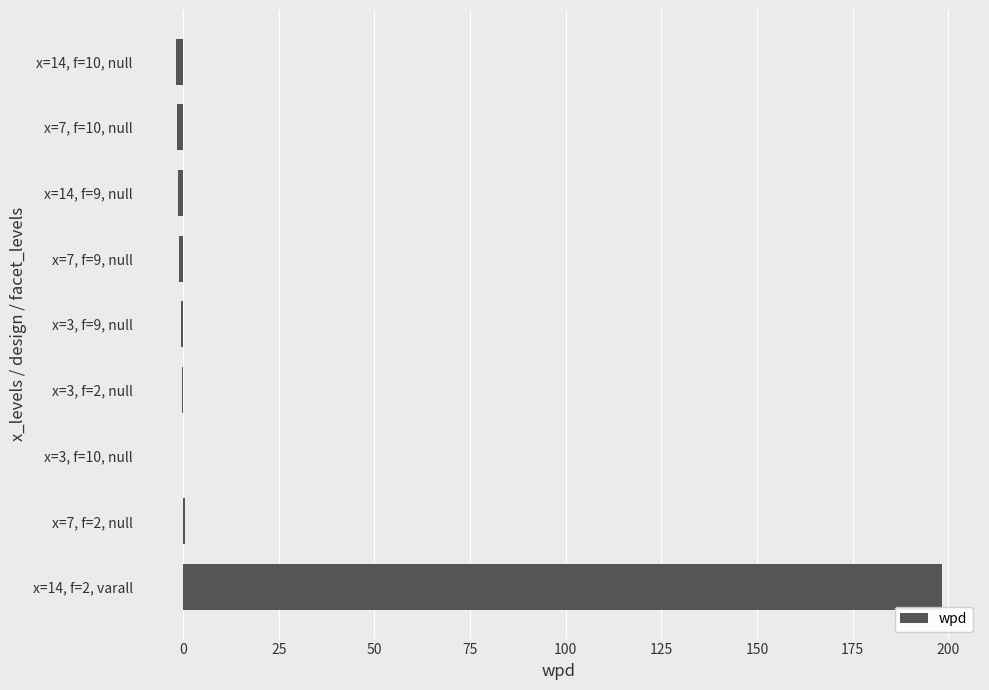

True or false: the data shows -1.3 at x=14, f=9, null.

True